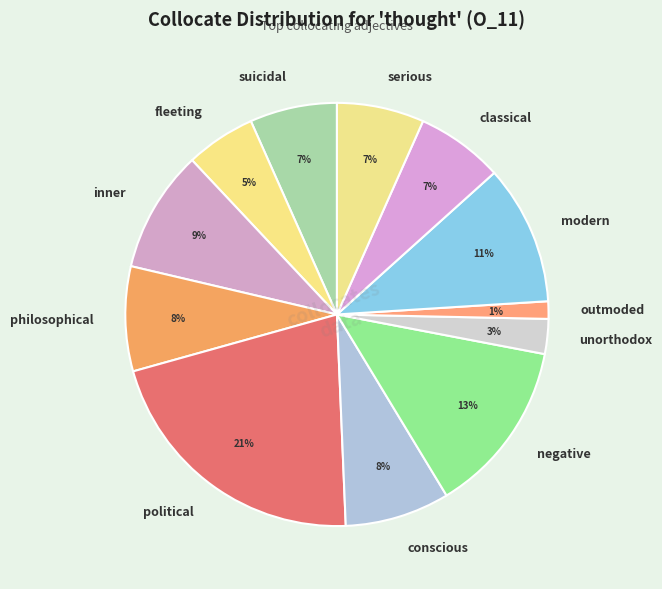

Which category has the biggest portion of the pie?

political